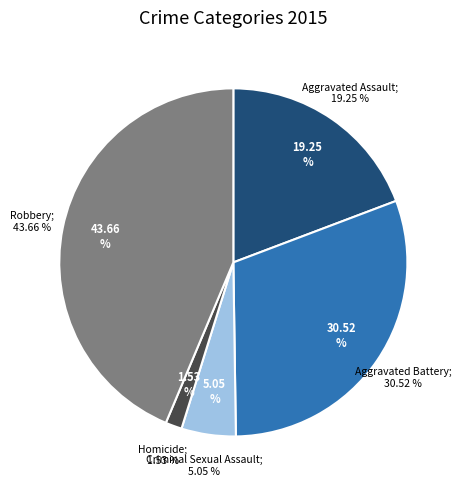

Count the number of slices in the pie.

5